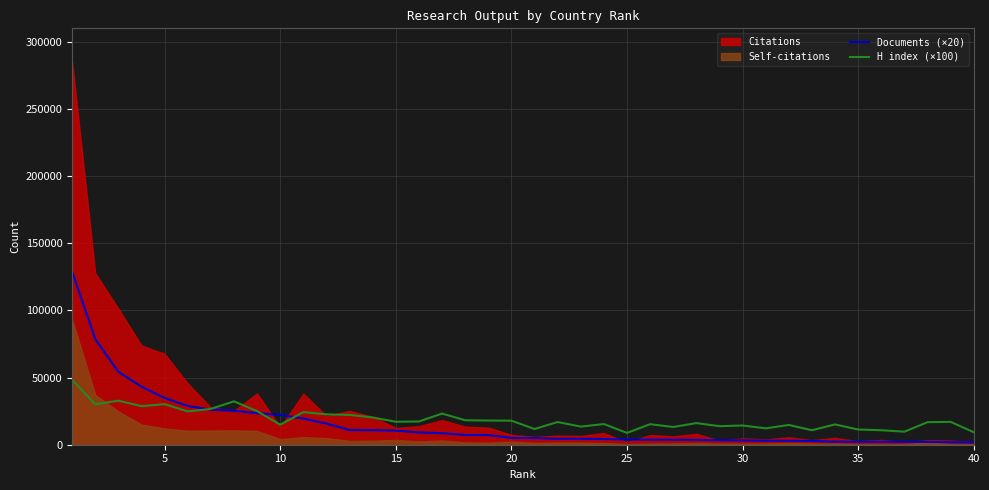

Is it true that Documents (×20) equals 9160 at 15?

True